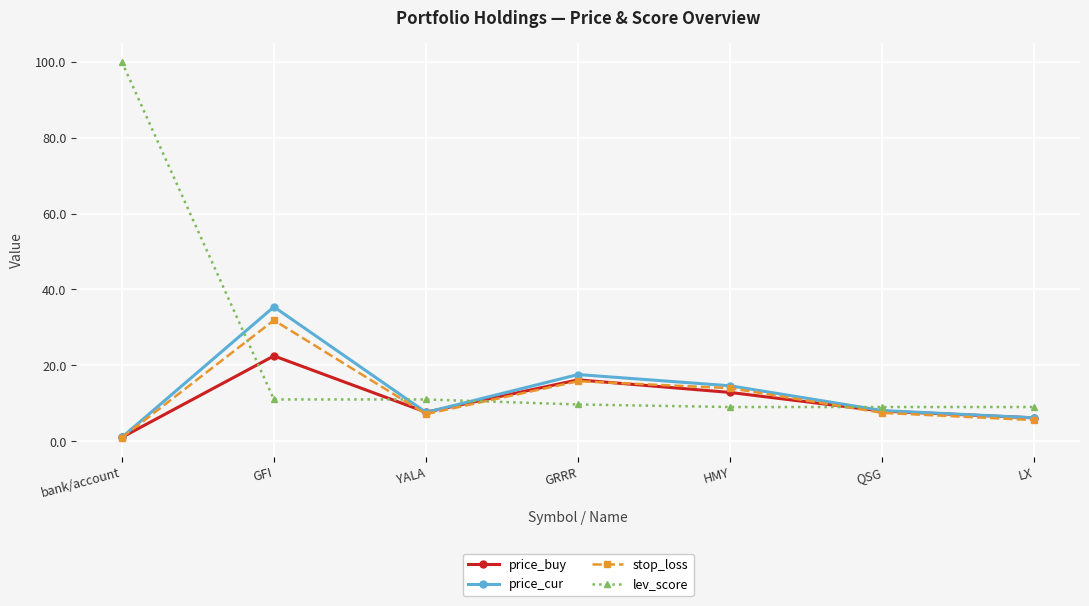

What value does the price_buy series have at QSG?

7.9